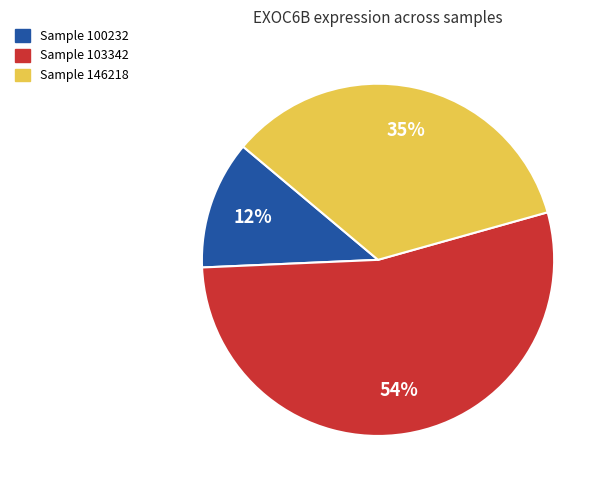

Is it true that Sample 100232 is 12% of the pie?

True